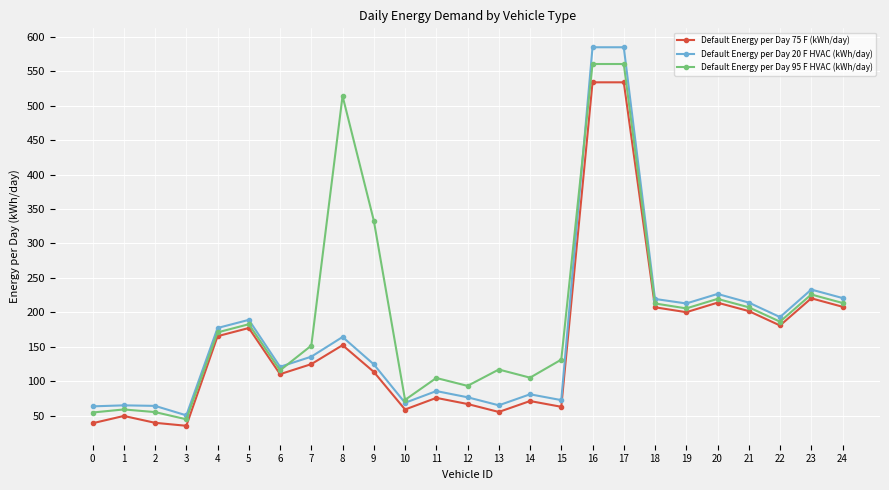

What is the approximate value of Default Energy per Day 95 F HVAC (kWh/day) at 24?

213.6